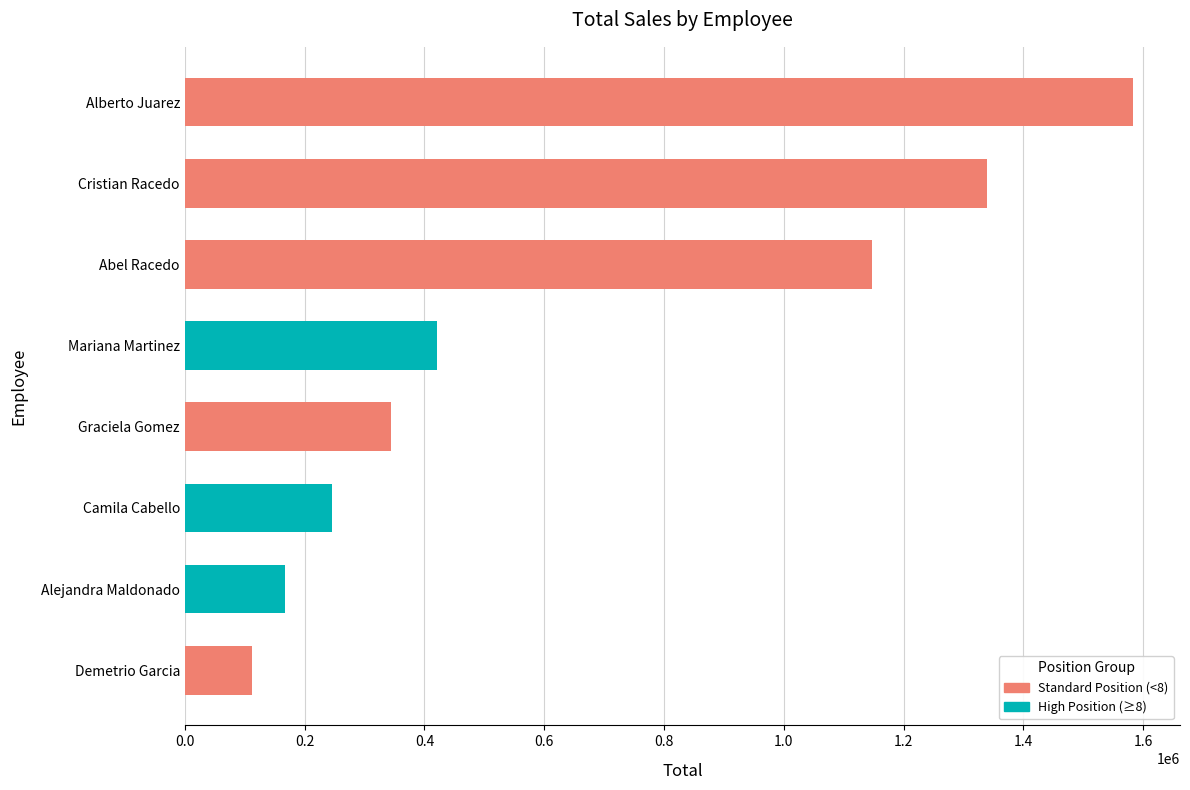

Reading bottom to top, extract all data points from this chart.

Demetrio Garcia=112000.0	Alejandra Maldonado=168000.0	Camila Cabello=246500.0	Graciela Gomez=344500.0	Mariana Martinez=421100.0	Abel Racedo=1146750.0	Cristian Racedo=1339500.0	Alberto Juarez=1582120.0